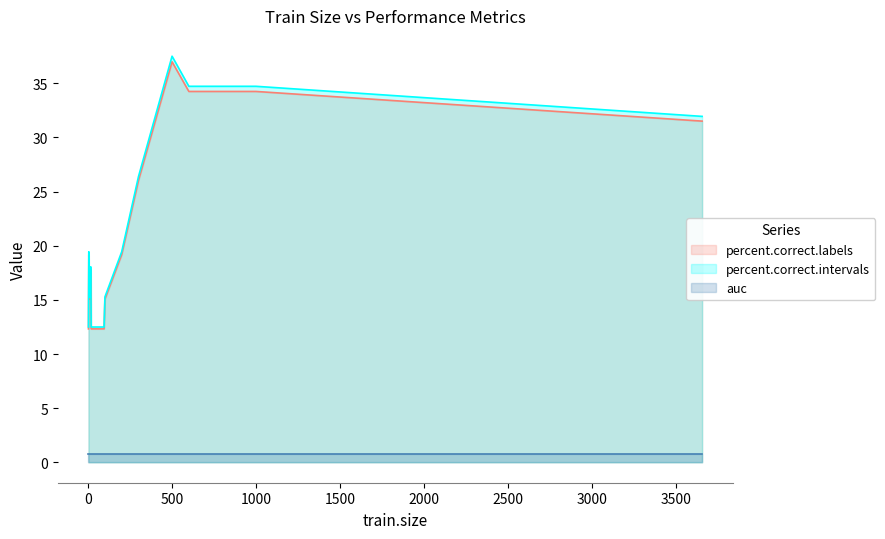

Does the chart display data point markers on the line(s)?

No